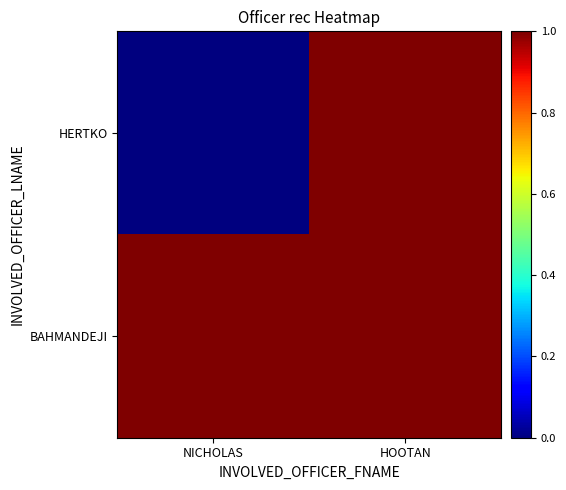

Which series changed the most between NICHOLAS and HOOTAN?

HERTKO